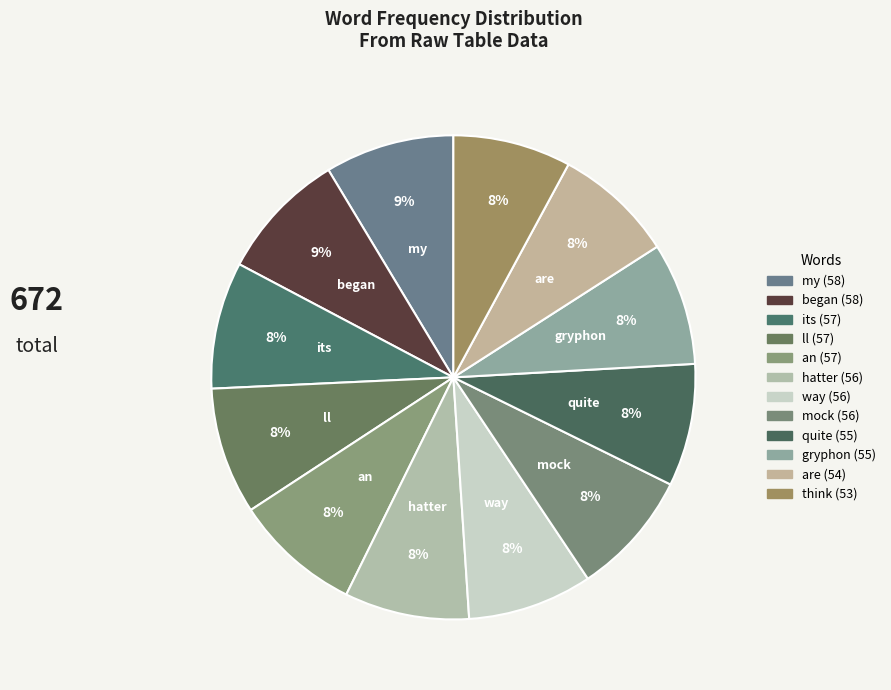

True or false: hatter accounts for 1% of the total.

False